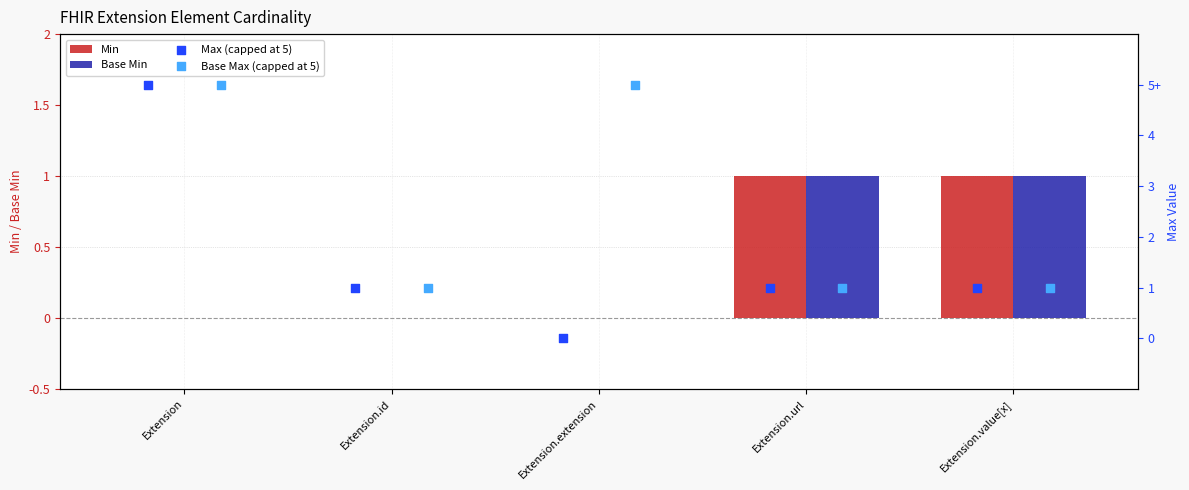

Which series contains the lowest Y value?

Min